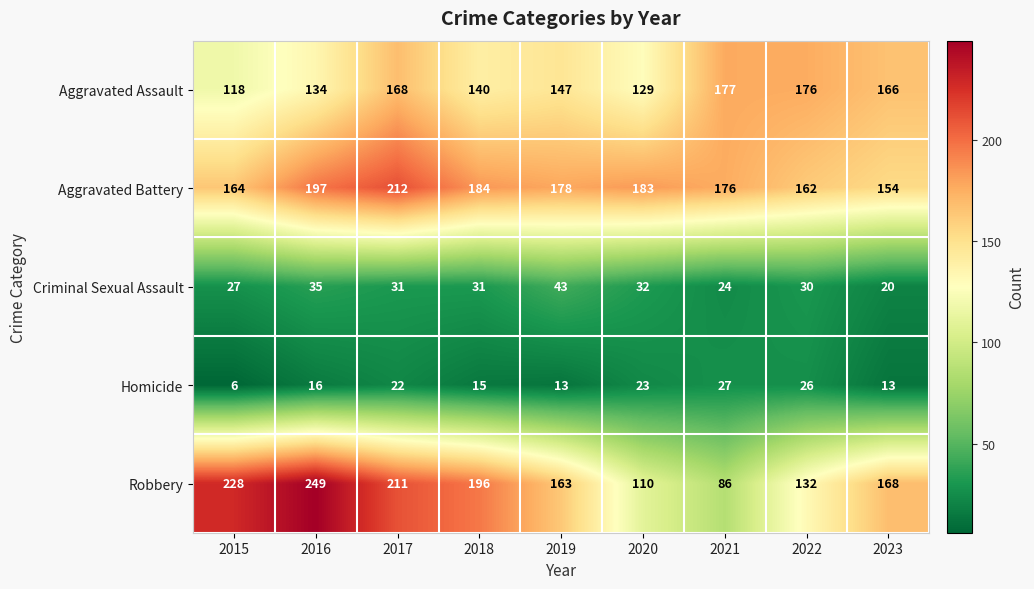

Is it true that Homicide equals 6 at 2016?

False